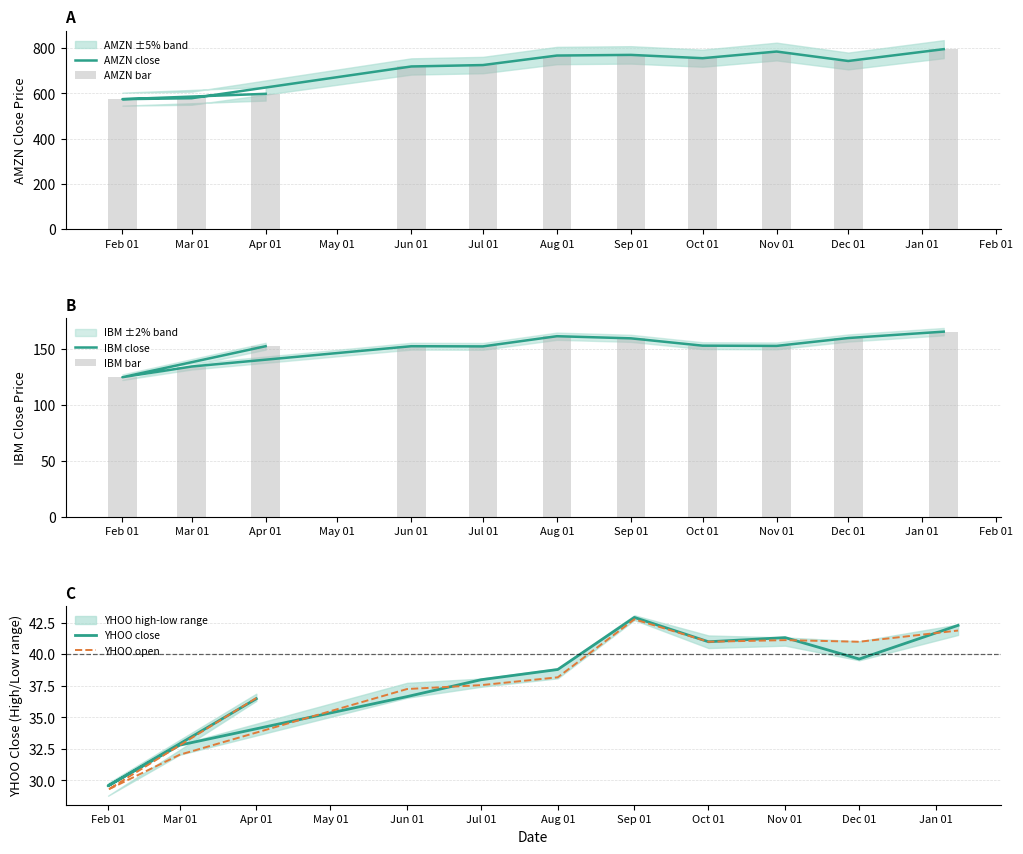

What is the difference between the maximum and minimum values in the AMZN bar series?

221.1